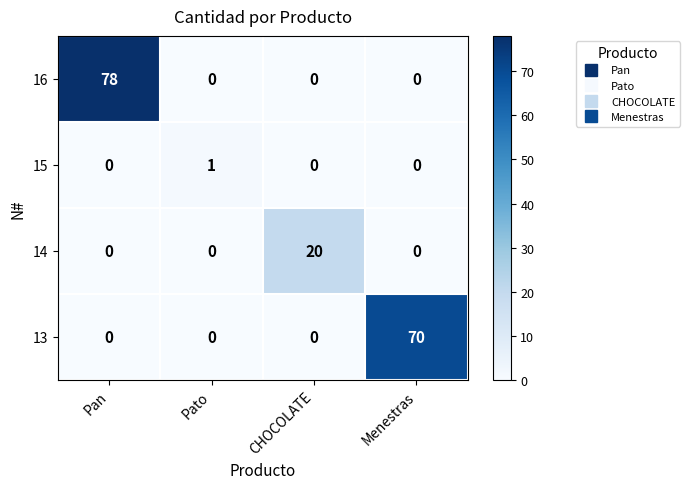

True or false: 15 has a value of 0 at CHOCOLATE.

True